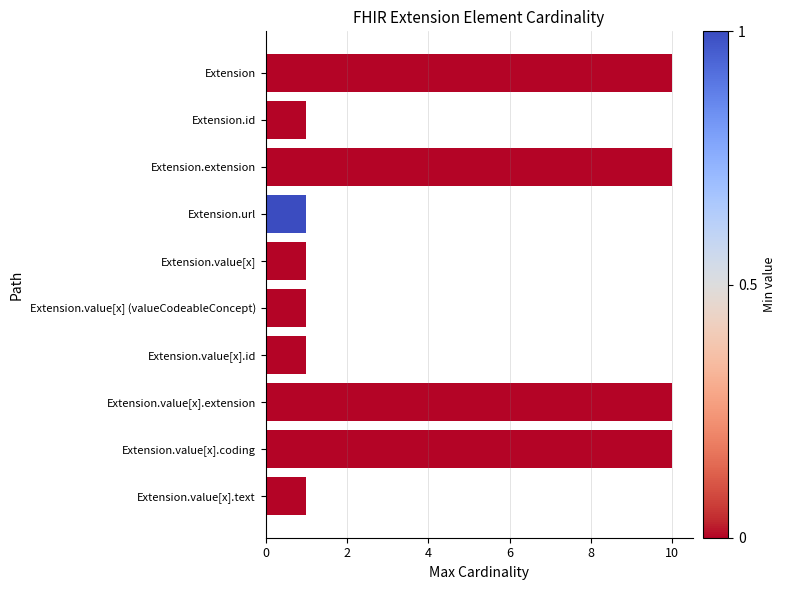

Which has a higher value, Extension.id or Extension?

Extension